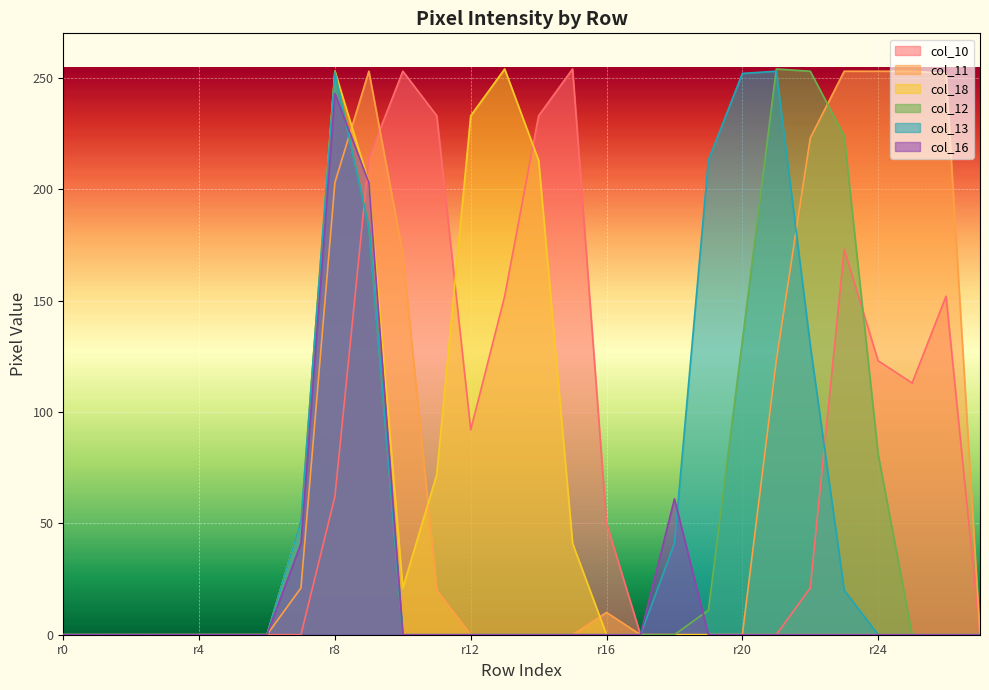

True or false: col_12 has more than 2 interior local peaks.

False